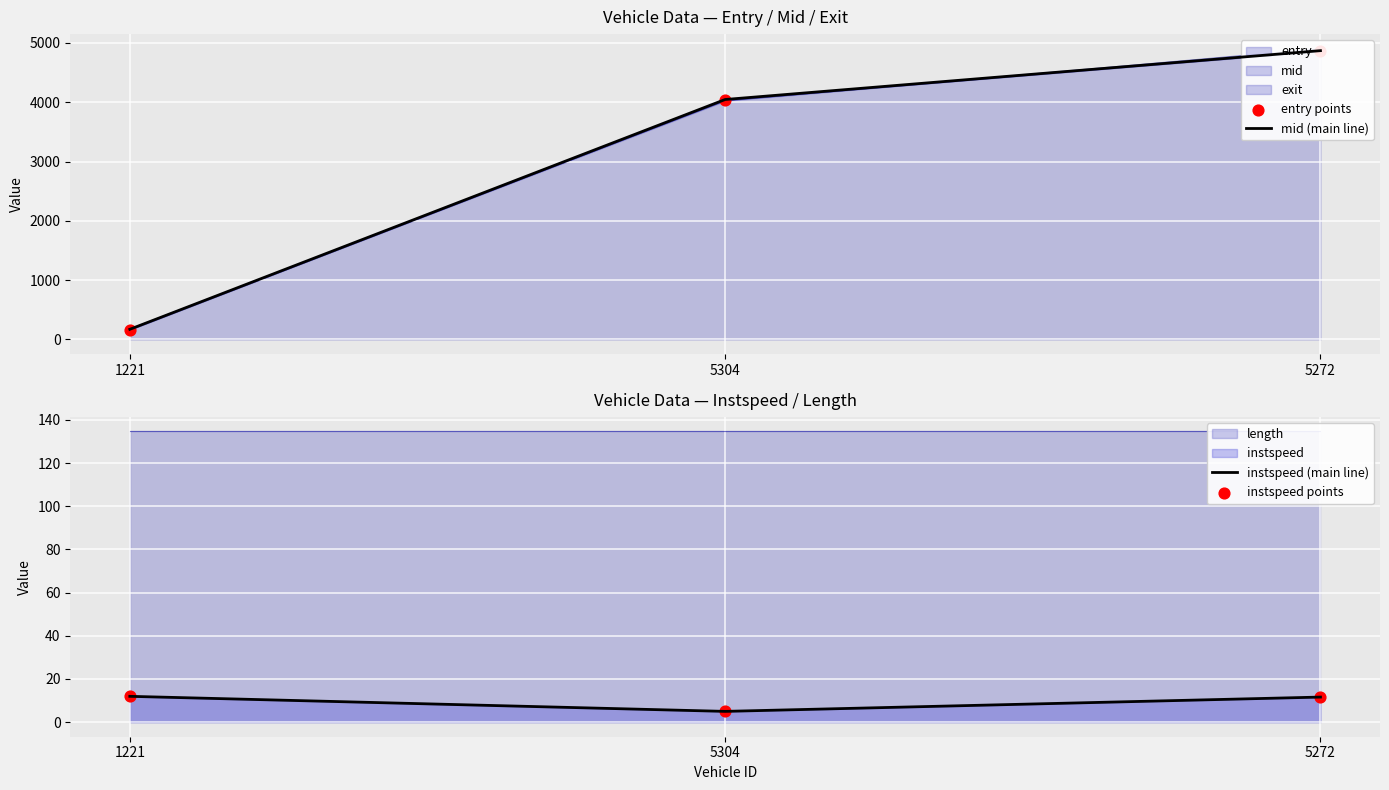

Which series has the widest spread of Y values?

mid (main line)